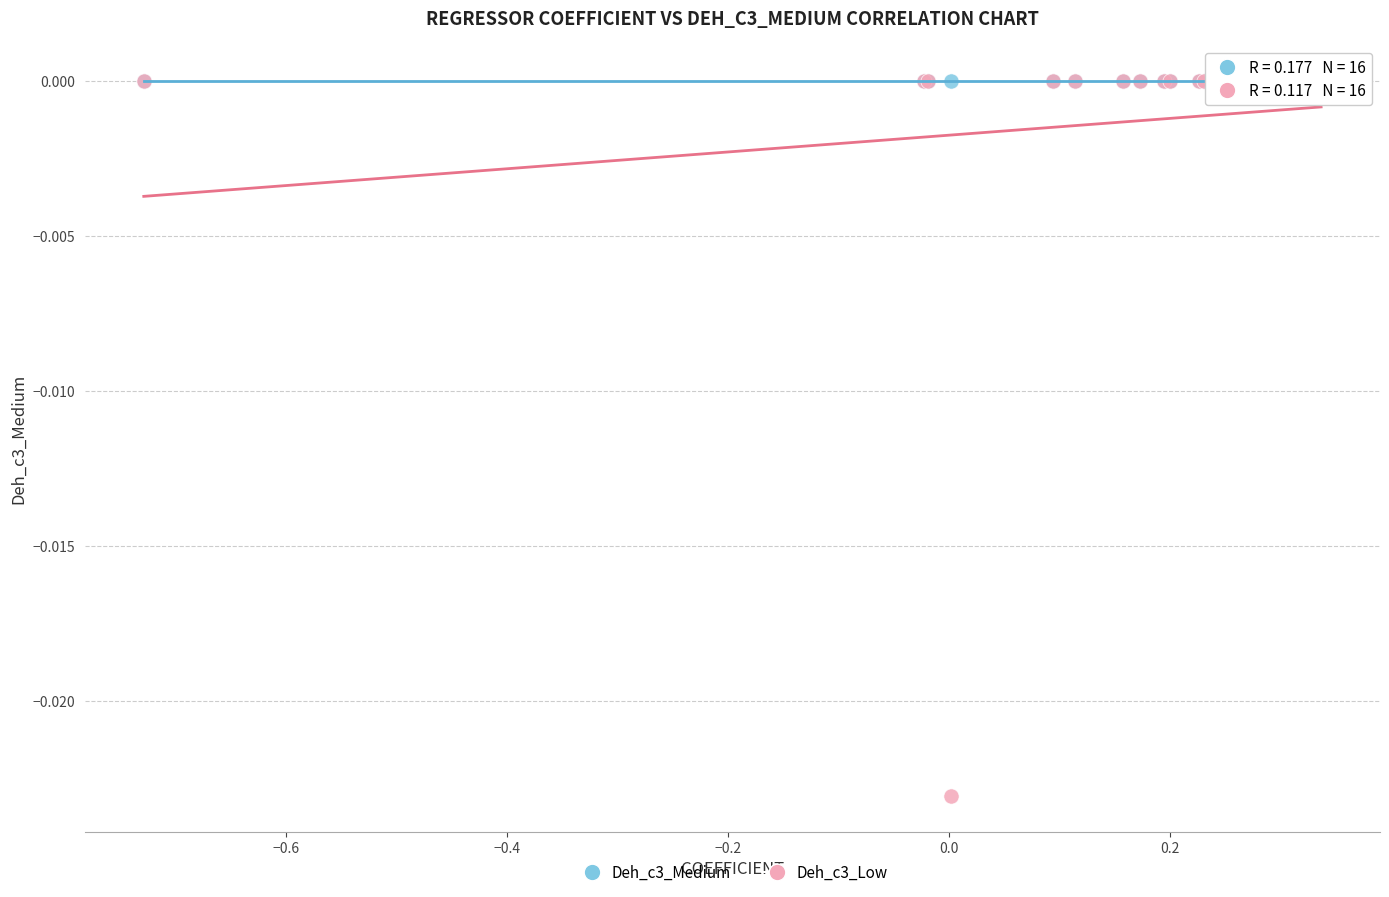

What are all the series names shown in the legend?

Deh_c3_Medium, Deh_c3_Low